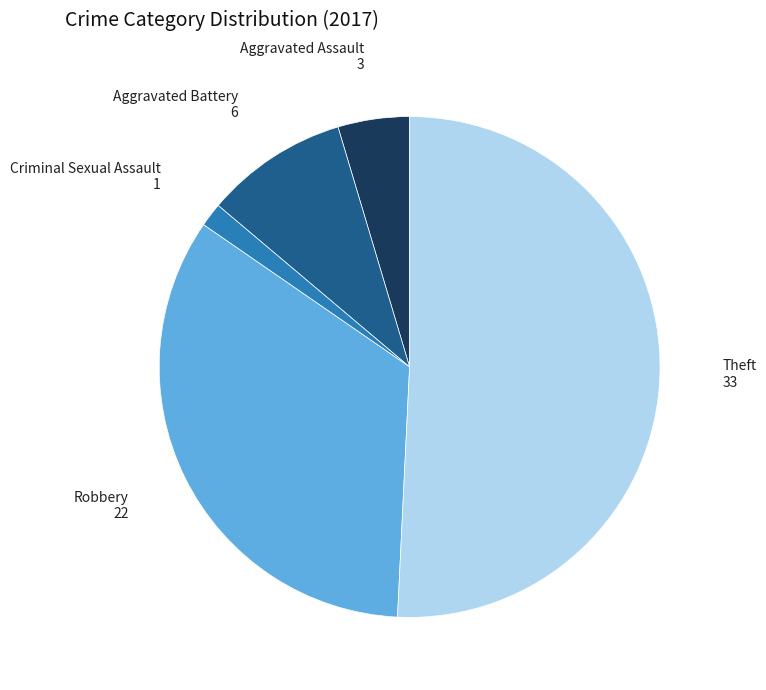

How many slices are in this pie chart?

5